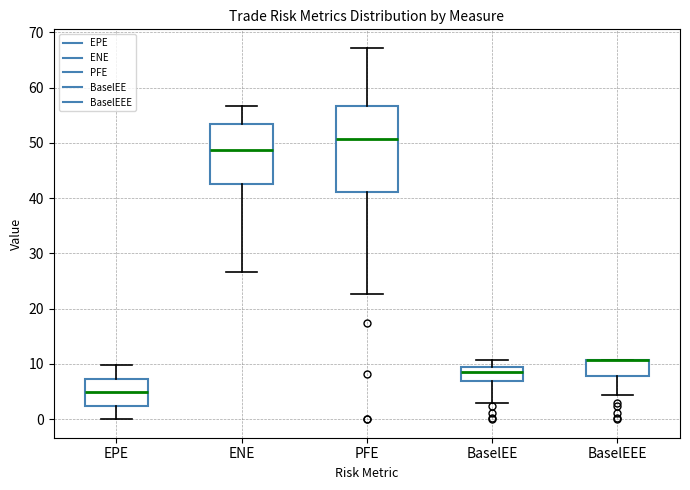

Reading left to right, transcribe this box plot: for each box, give where its median line is, the range the box spans, and where its two whiskers end, as read against the y-axis. The values are not printed on the chart, so give them approximately, as read against the axis.

EPE: median 5, box 2 to 7, whiskers 0 to 10
ENE: median 49, box 43 to 53, whiskers 27 to 57
PFE: median 51, box 41 to 57, whiskers 23 to 67
BaselEE: median 9, box 7 to 10, whiskers 3 to 11
BaselEEE: median 11 (drawn on the box's upper edge), box 8 to 11, whiskers 4 to 11